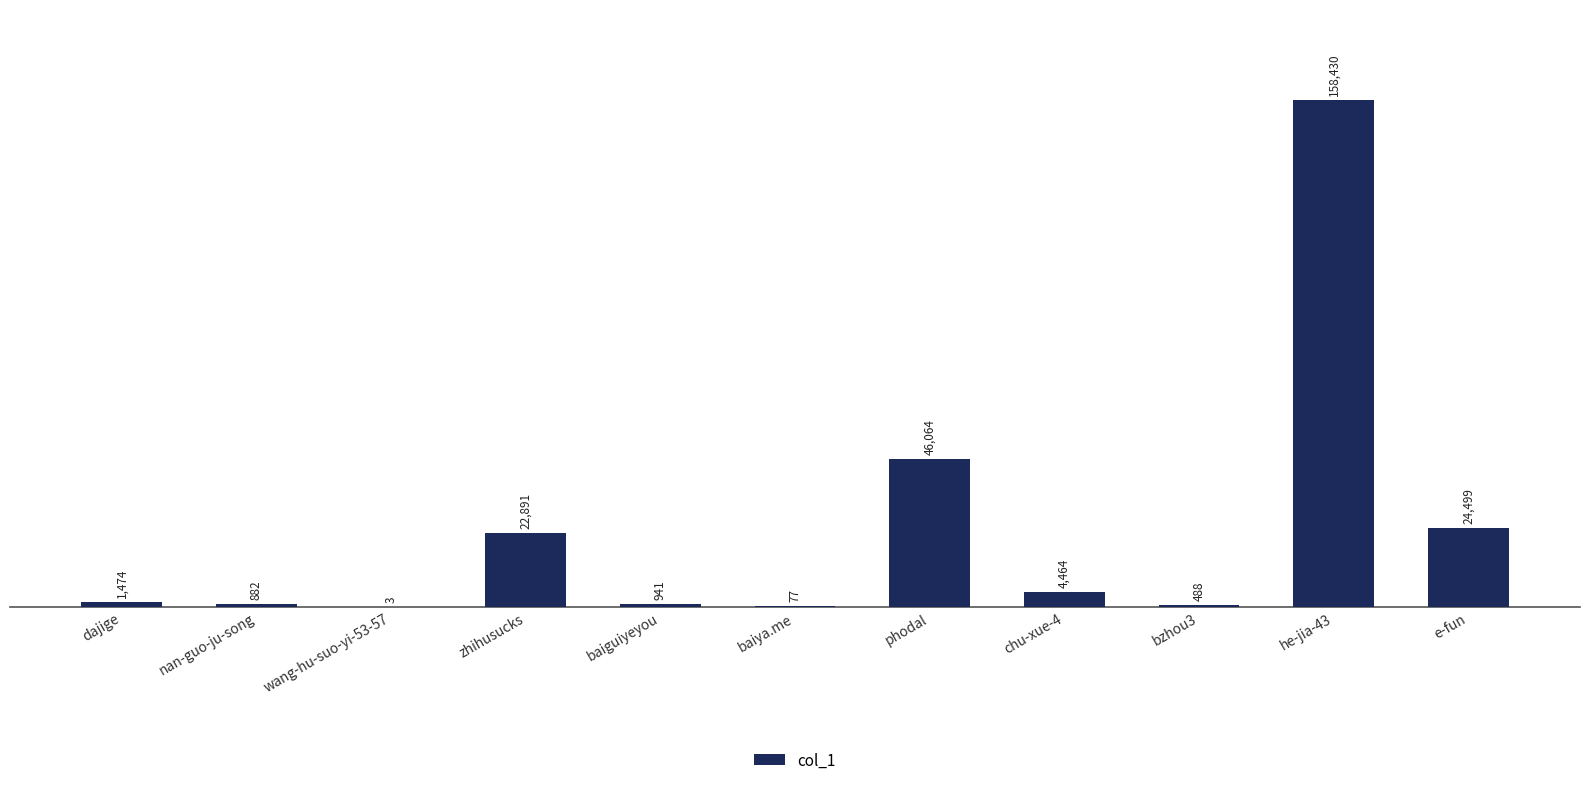

How many distinct data groups are displayed?

1